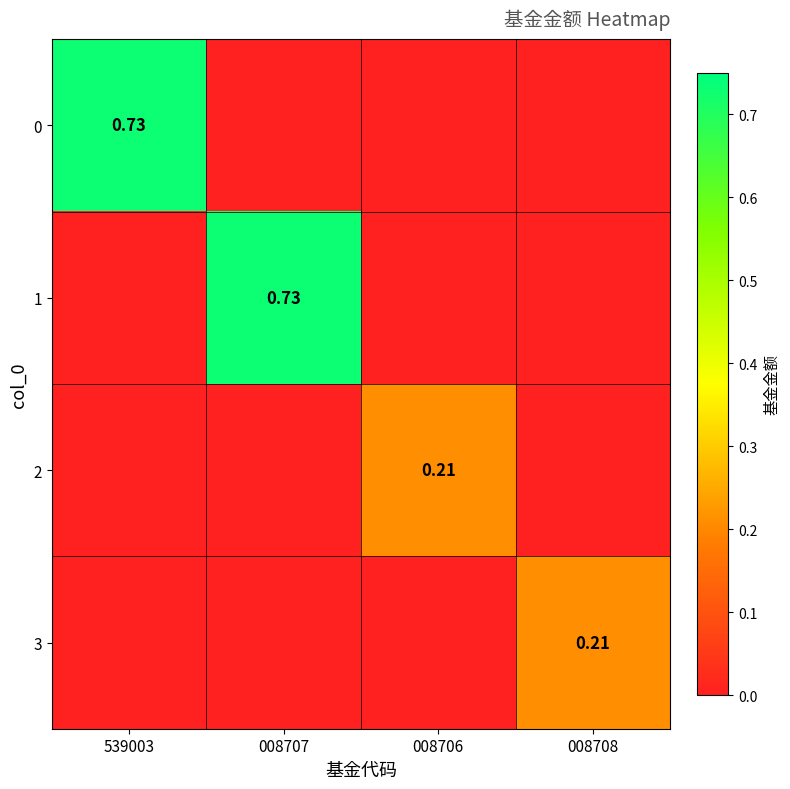

Is the value of 0 at 539003 greater than the value of 2 at 008706?

Yes